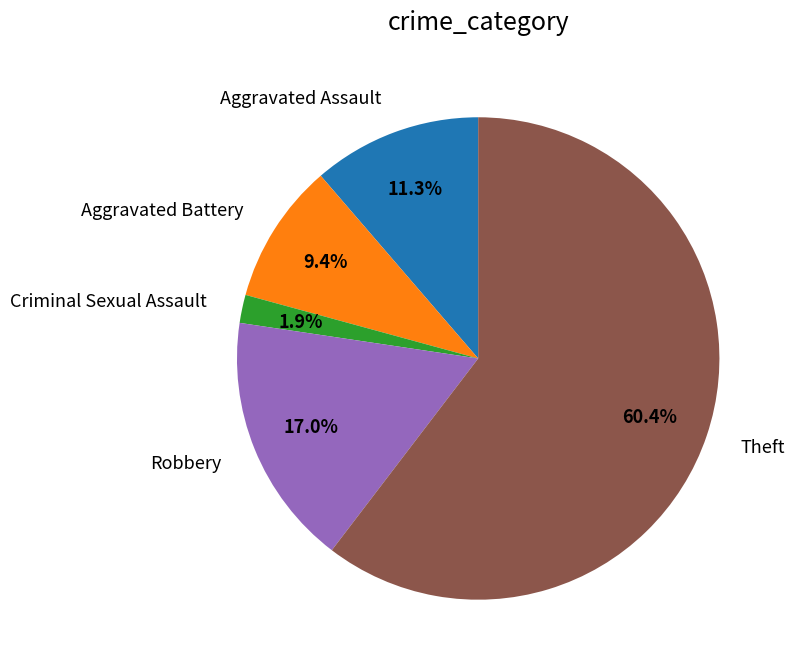

Rank the categories by value from lowest to highest.

Criminal Sexual Assault, Aggravated Battery, Aggravated Assault, Robbery, Theft